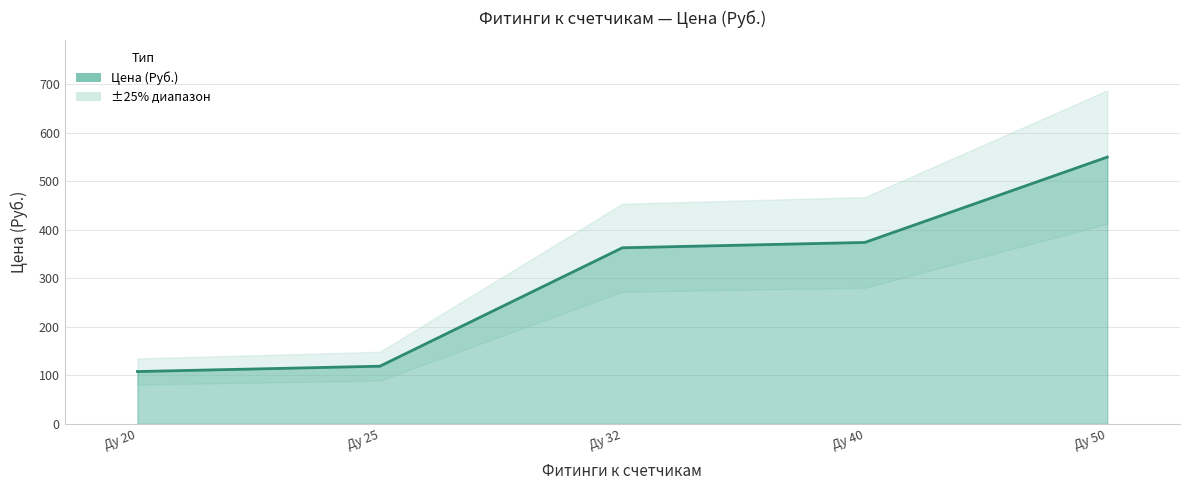

What is the difference between the values at Ду 20 and Ду 32?

255.2